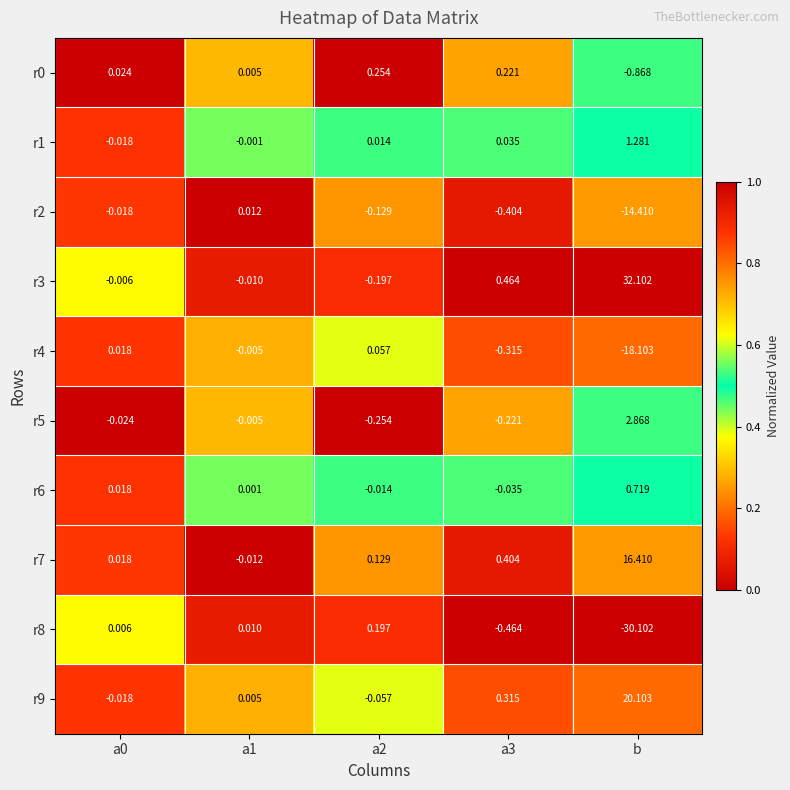

At which label does r5 first exceed 0?

b